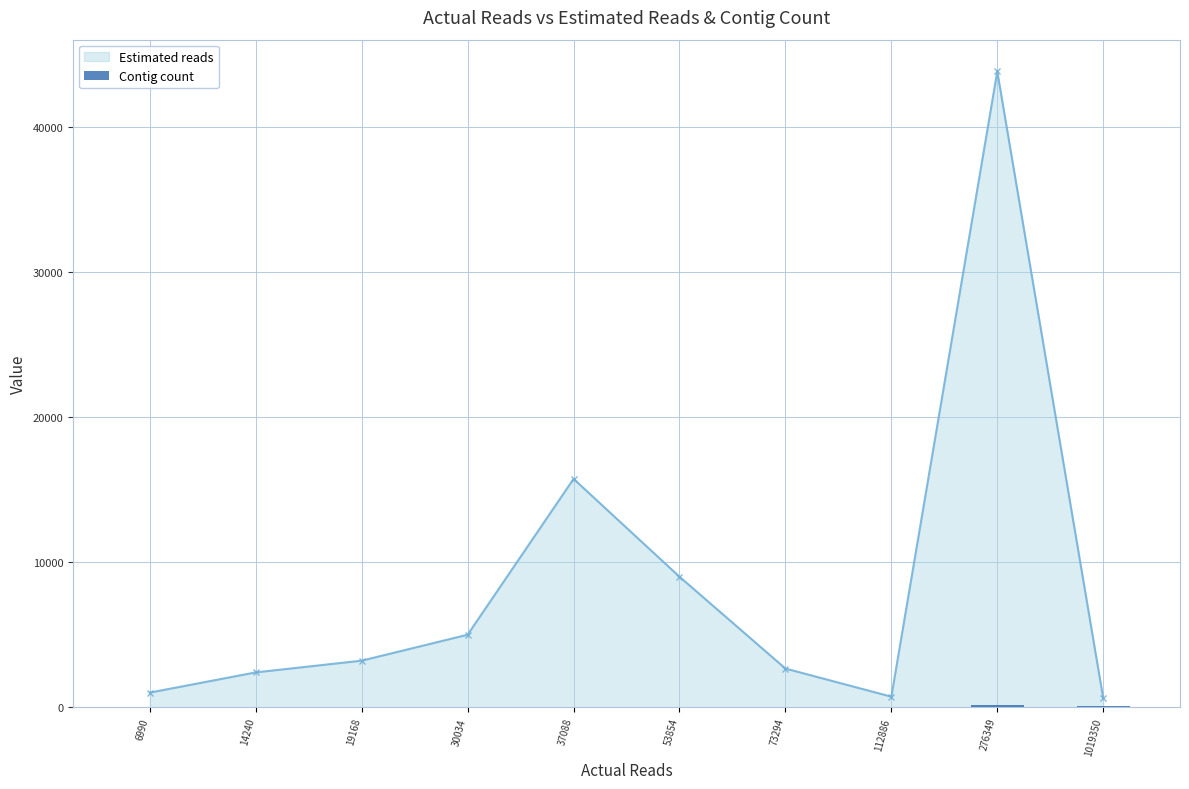

Does the chart contain stacked bars?

No